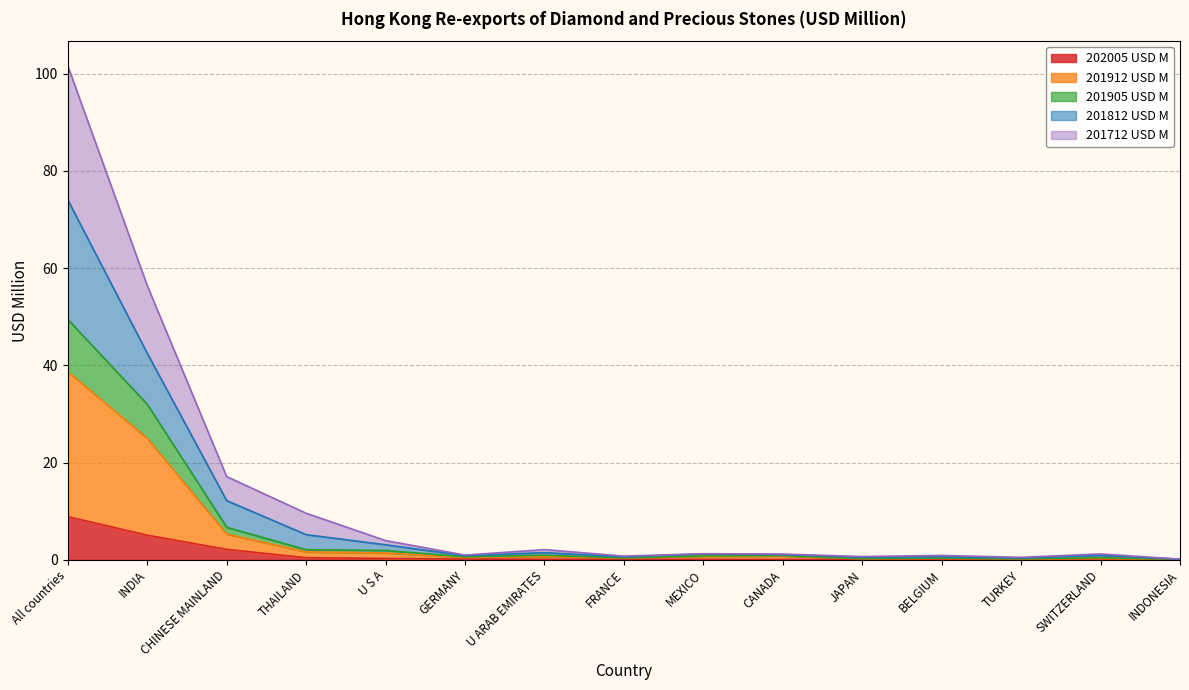

How many lines are shown in the chart?

5